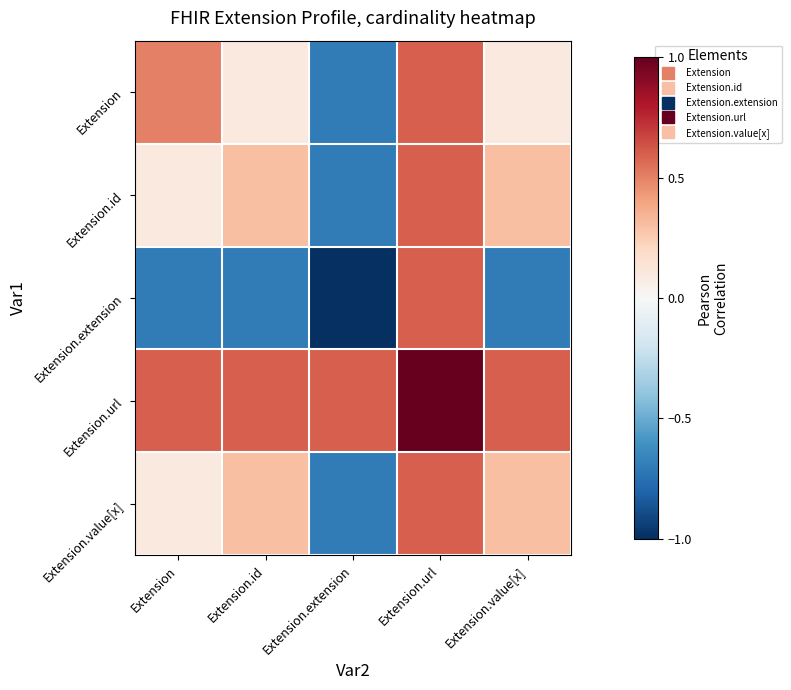

At how many categories does at least one series exceed 0?

5